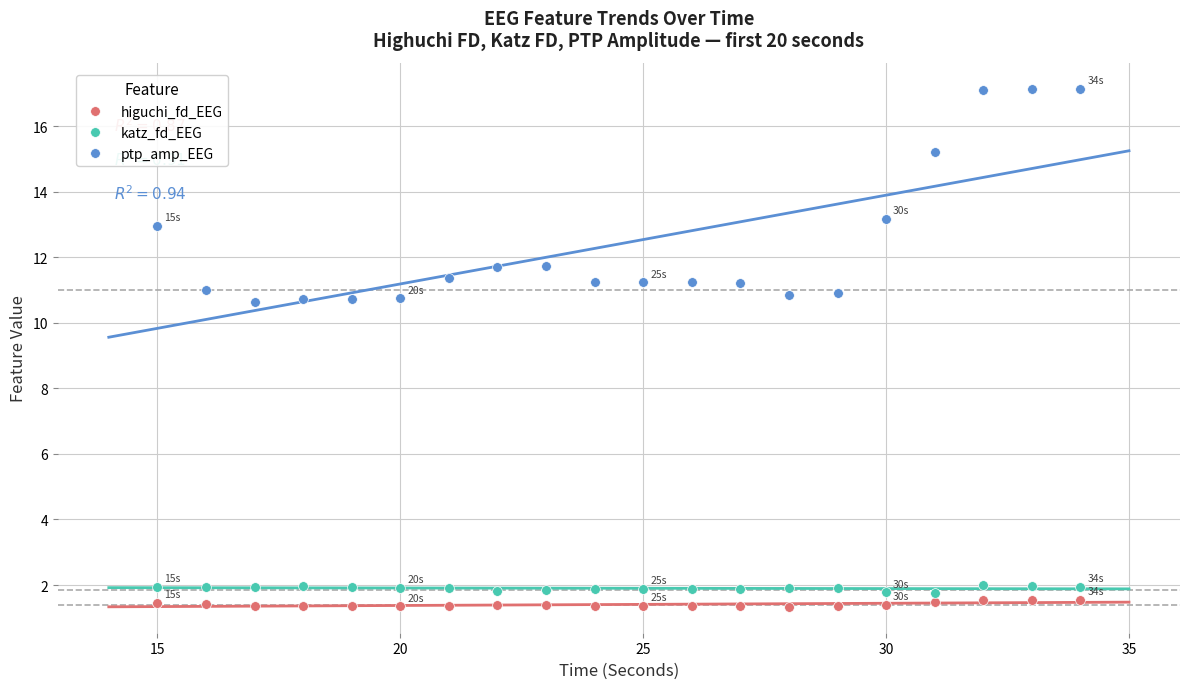

The higuchi_fd_EEG series shows 0.9 at 15. True or false?

False